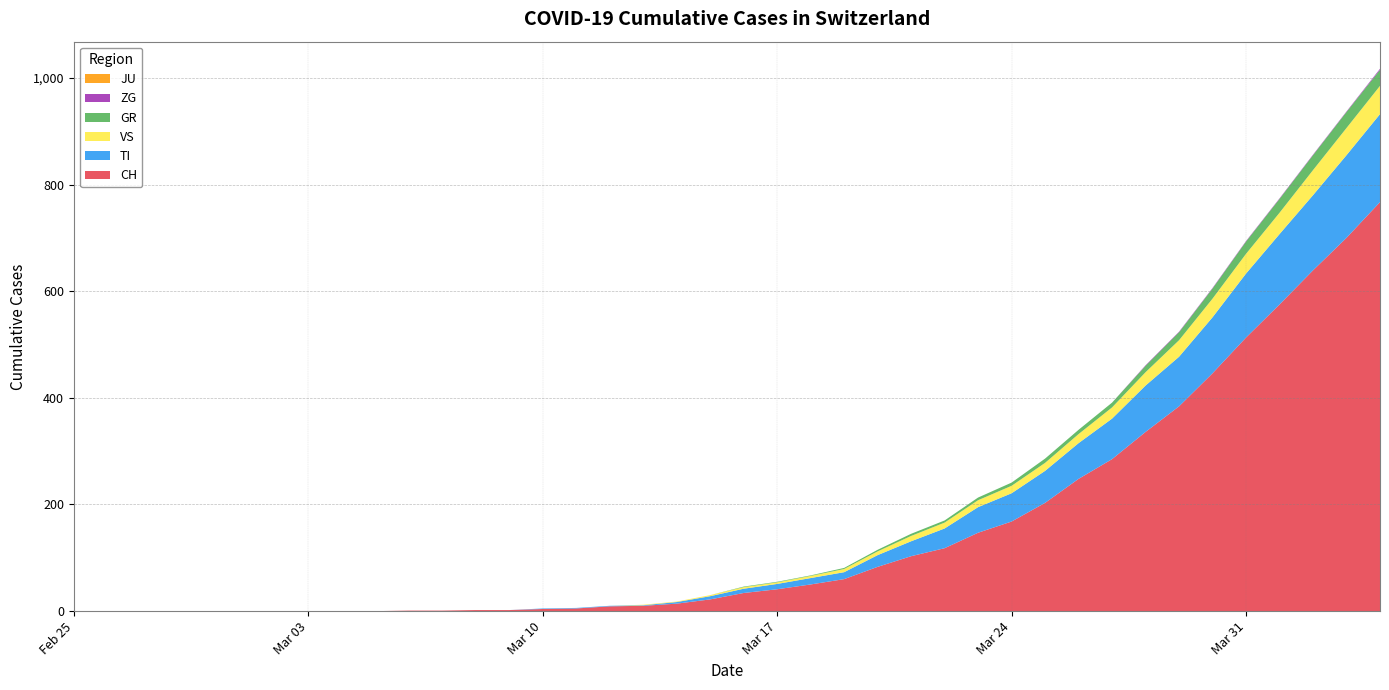

Reading left to right, extract all data points from this chart.

CH: 0	0	0	0	0	0	0	0	0	0	1	1	2	2	4	5	9	10	14	22	34	41	50	60	83	103	118	147	168	203	248	285	336	384	446	513	575	639	700	767
TI: 0	0	0	0	0	0	0	0	0	0	0	0	0	0	1	1	1	1	3	6	8	10	12	13	22	28	37	48	53	60	67	76	87	93	105	120	132	141	155	165
GR: 0	0	0	0	0	0	0	0	0	0	0	0	0	0	0	0	0	0	0	0	1	1	1	2	3	4	4	5	6	8	8	9	12	15	19	23	26	28	30	30
JU: 0	0	0	0	0	0	0	0	0	0	0	0	0	0	0	0	0	0	0	0	0	0	0	0	0	0	0	0	0	0	0	0	0	0	0	0	0	0	0	0
ZG: 0	0	0	0	0	0	0	0	0	0	0	0	0	0	0	0	0	0	0	0	0	0	0	0	0	0	0	0	0	0	0	0	1	1	1	1	1	1	1	2
VS: 0	0	0	0	0	0	0	0	0	0	0	0	0	0	0	0	0	1	1	2	3	3	4	6	7	10	11	13	14	15	17	21	25	31	35	37	40	47	51	53